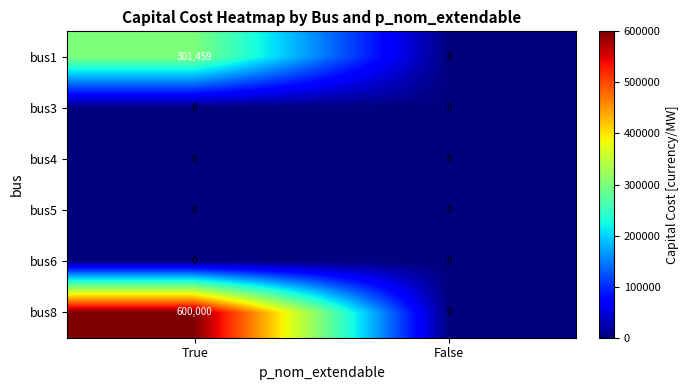

Which series has the widest spread of values?

bus8